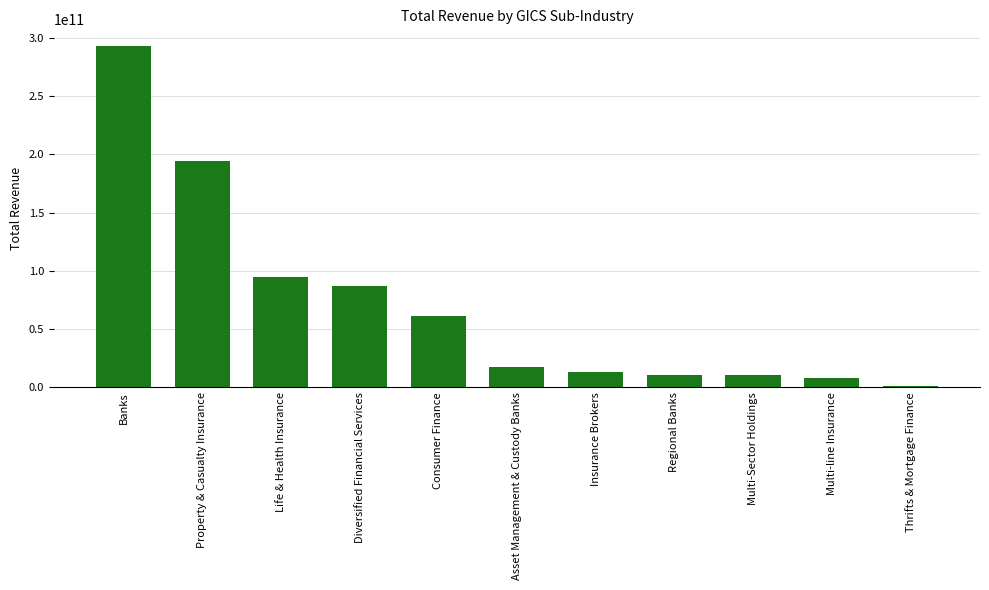

What value does the data have at Diversified Financial Services, to the nearest 50?

87020900000